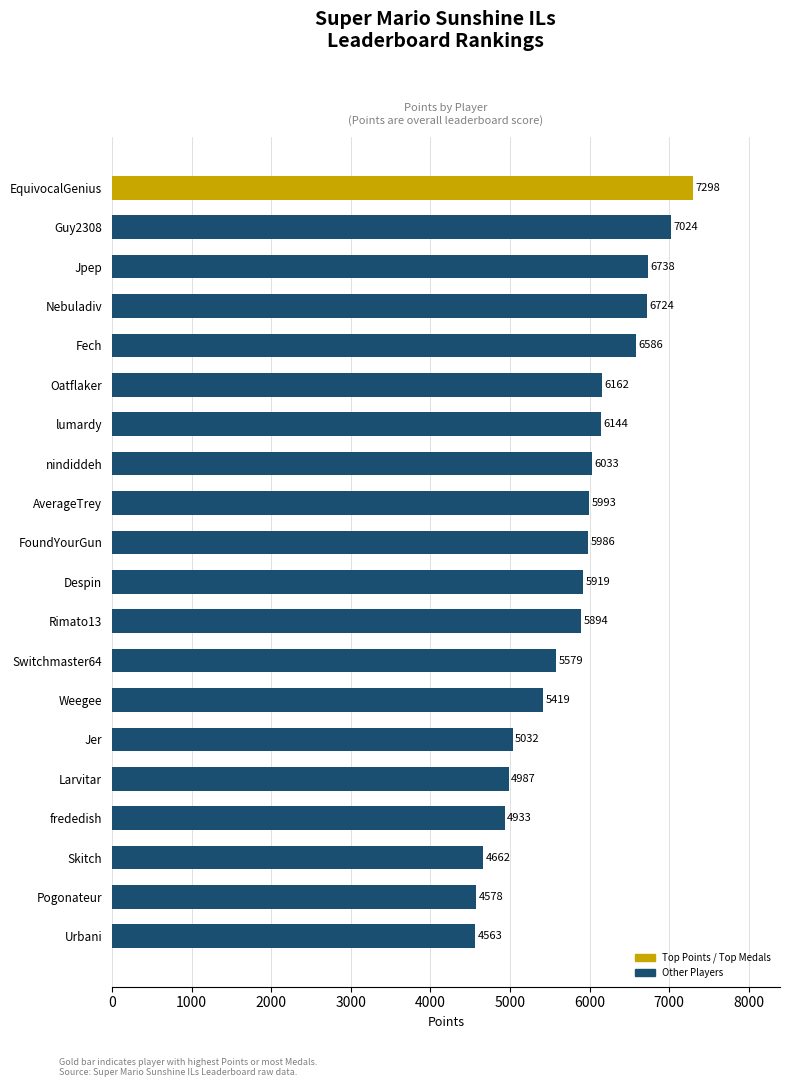

What is the ratio of the value at Jpep to the value at Nebuladiv?

1.0